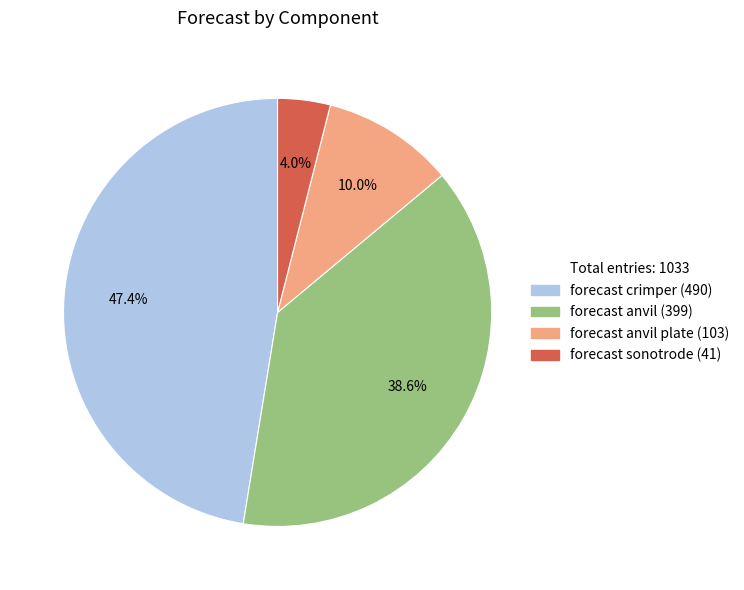

Is there any slice that represents more than half of the pie?

No